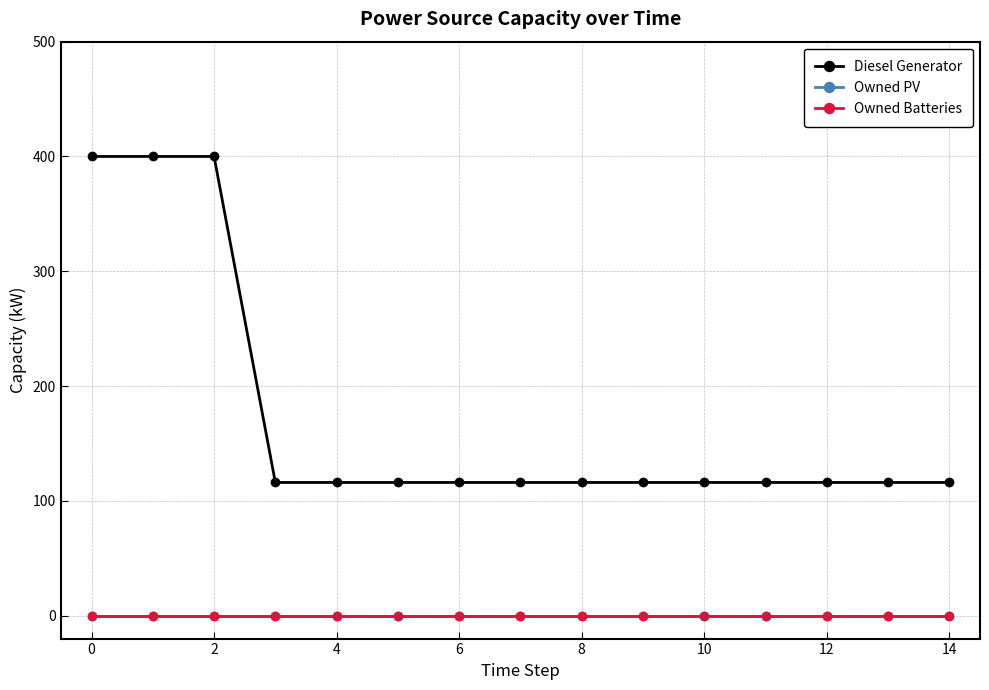

What is the average value of the Diesel Generator series?

173